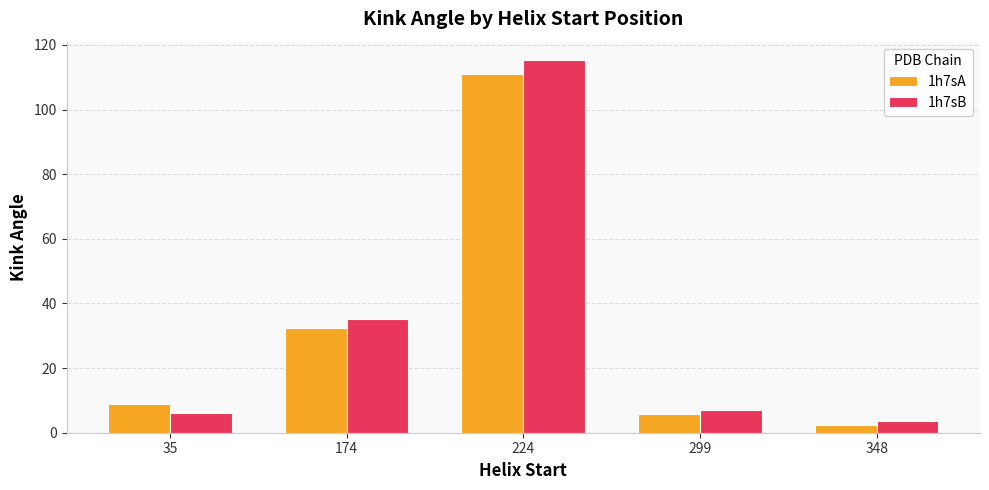

What is the spread (max minus min) of values at 224?

4.2